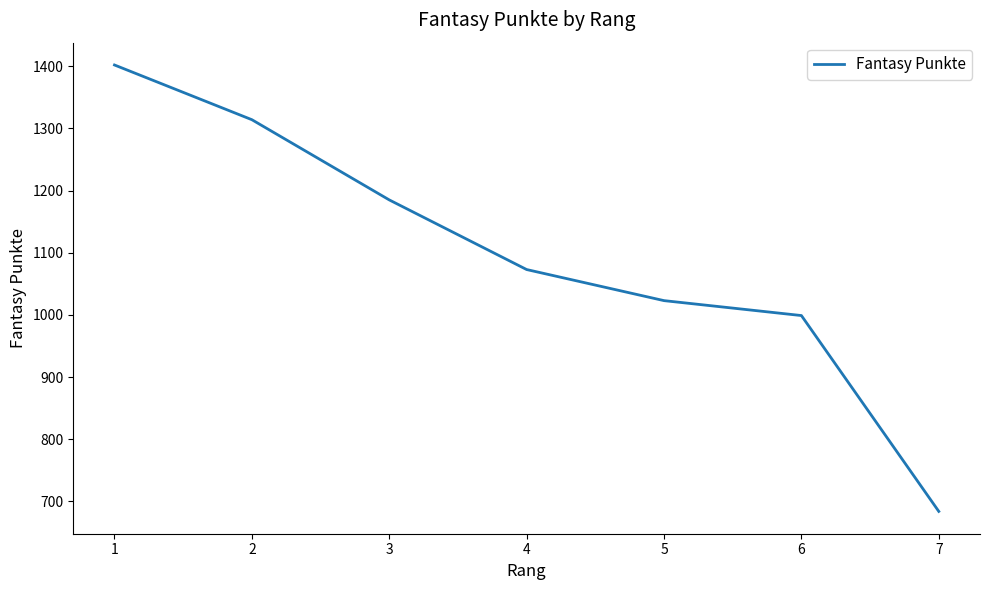

Is it true that the value at 7 is 684?

True